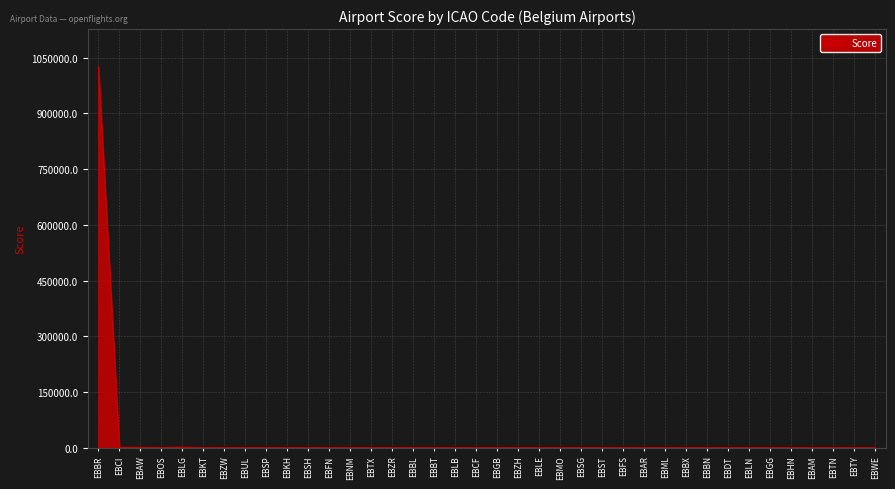

How many lines are shown in the chart?

1